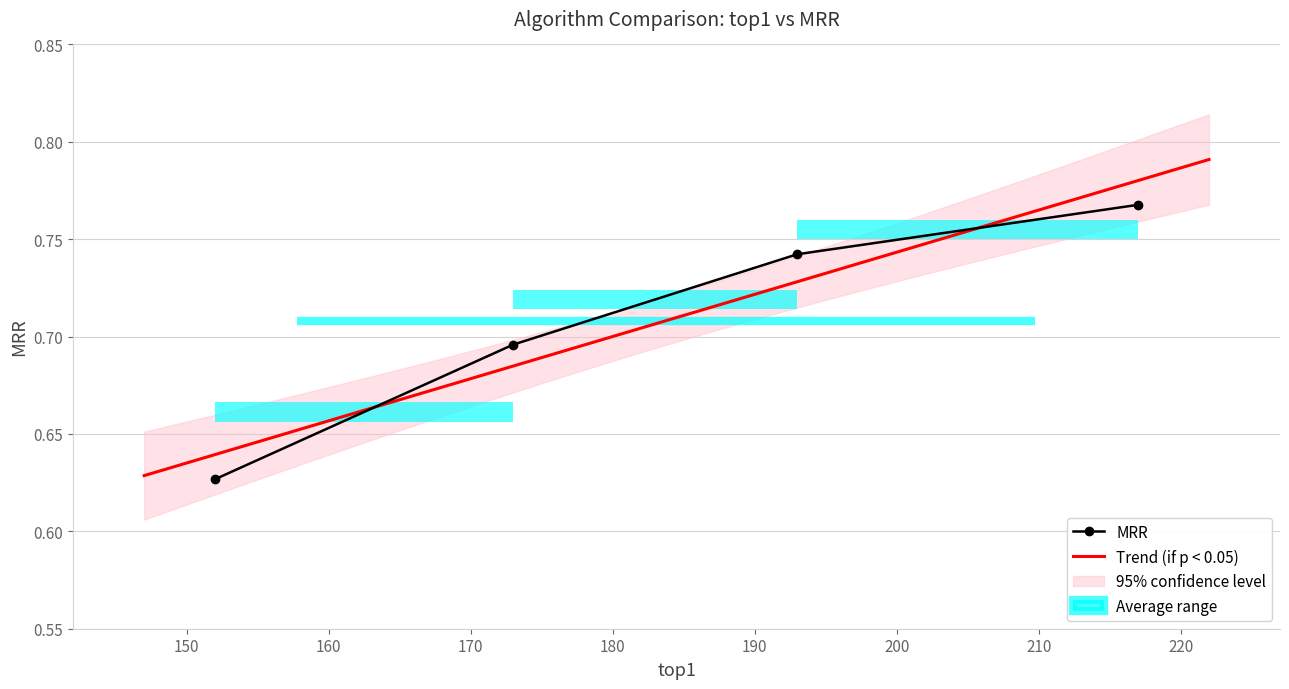

What is the change in value from 152 to 217?

+0.1